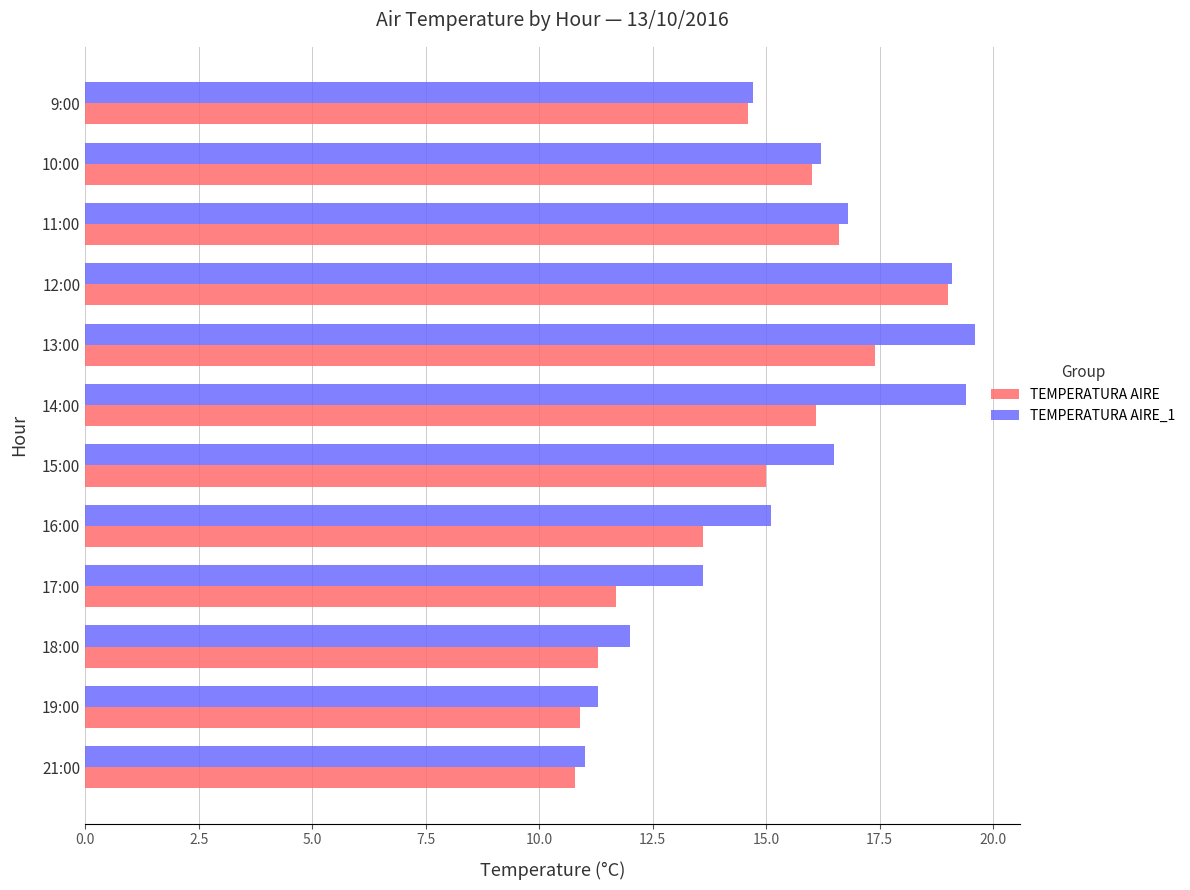

What is the difference between the highest and lowest values at 15:00?

1.5